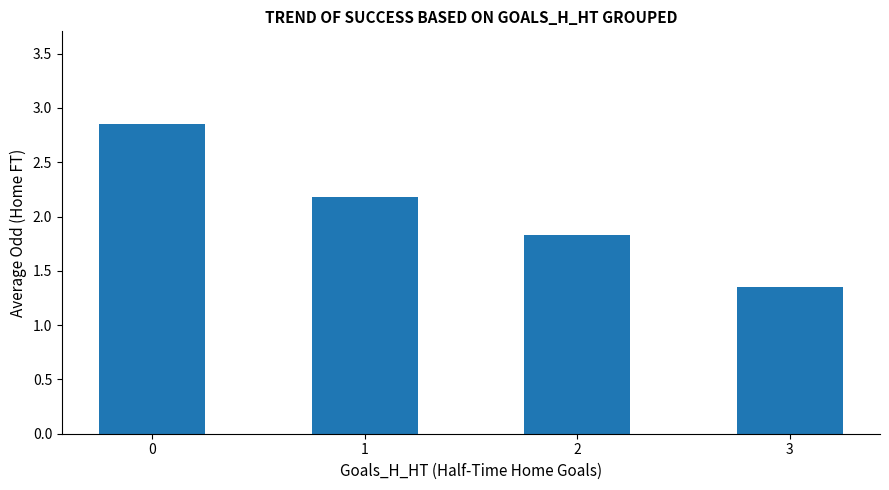

Which has a higher value, 2 or 1?

1